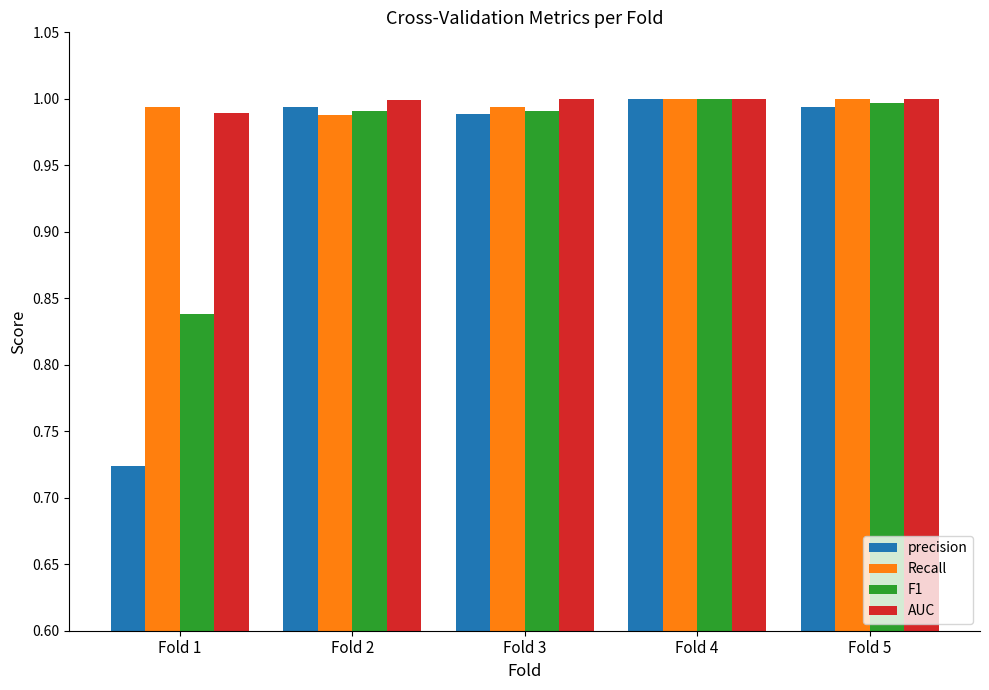

At how many categories does at least one series exceed 0?

5